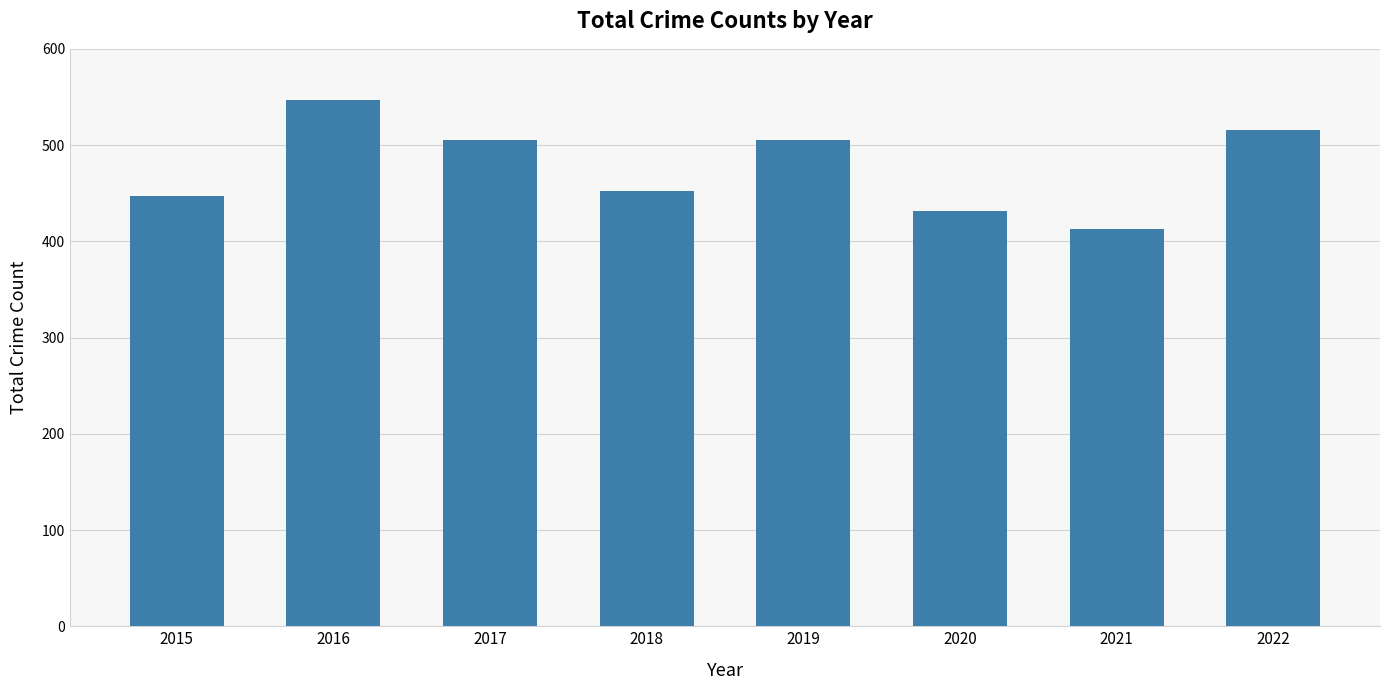

Reading left to right, extract all data points from this chart.

447	547	505	452	505	432	413	516